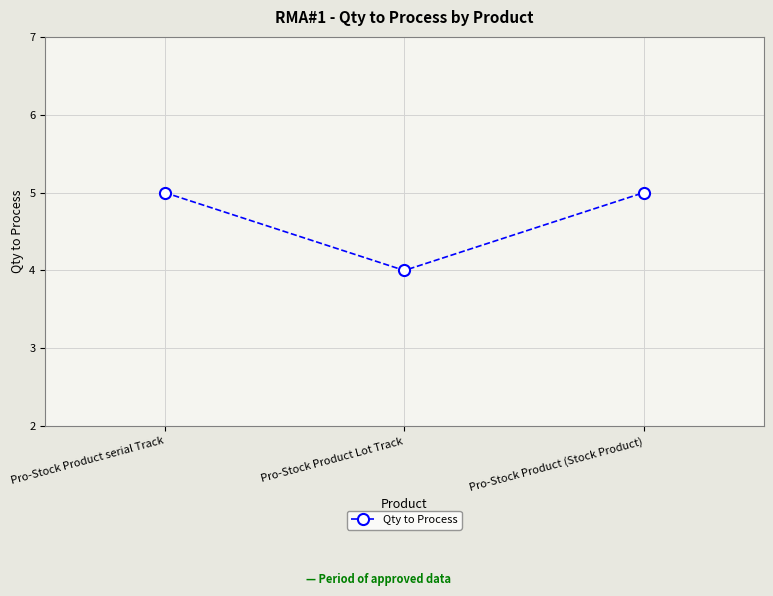

What is the difference between the values at Pro-Stock Product (Stock Product) and Pro-Stock Product Lot Track?

1